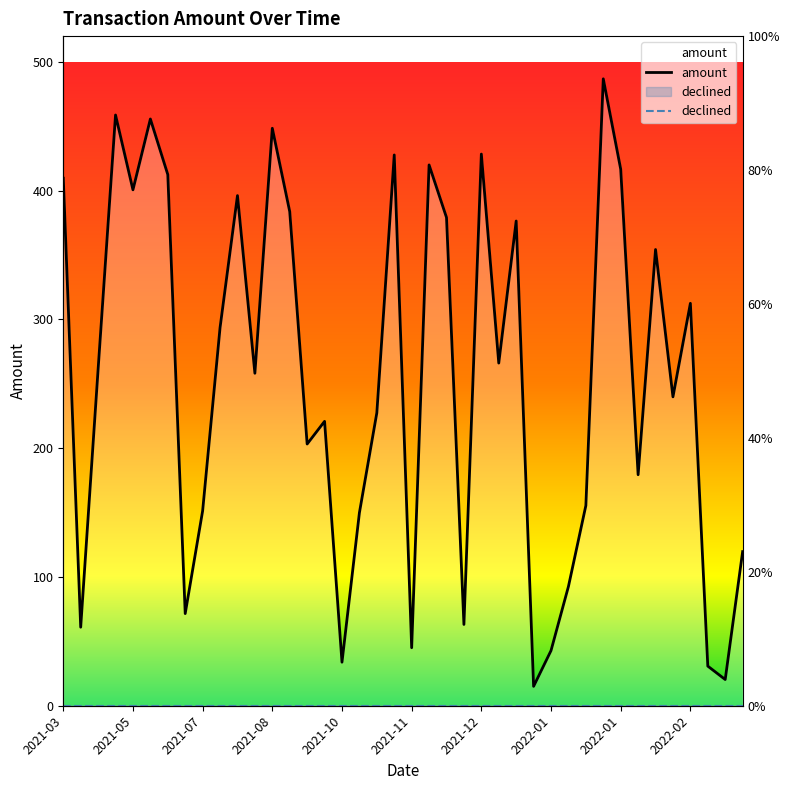

Rank the series at 25 from lowest to highest value.

declined, amount